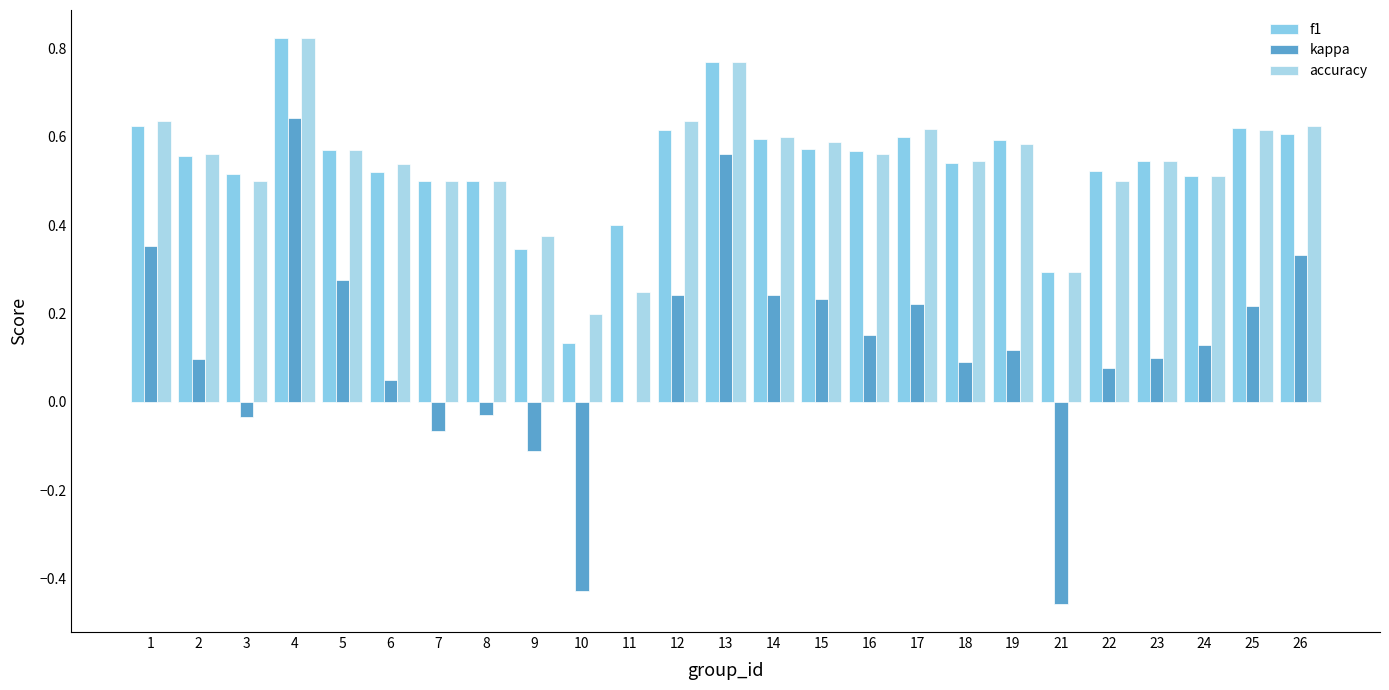

What is the smallest value displayed?

-0.5